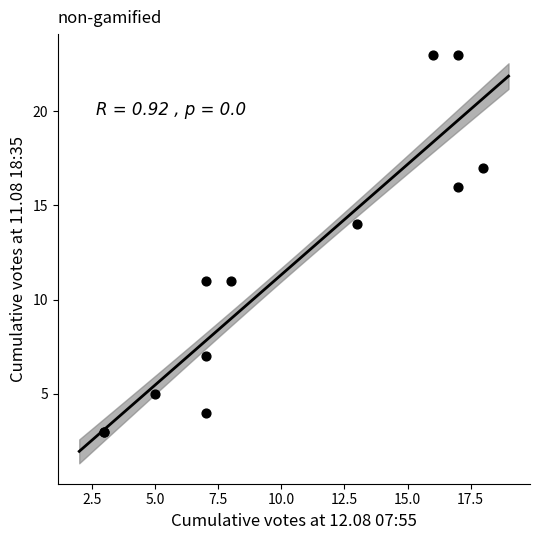

What Y value in the scatter plot is closest to 13?

14